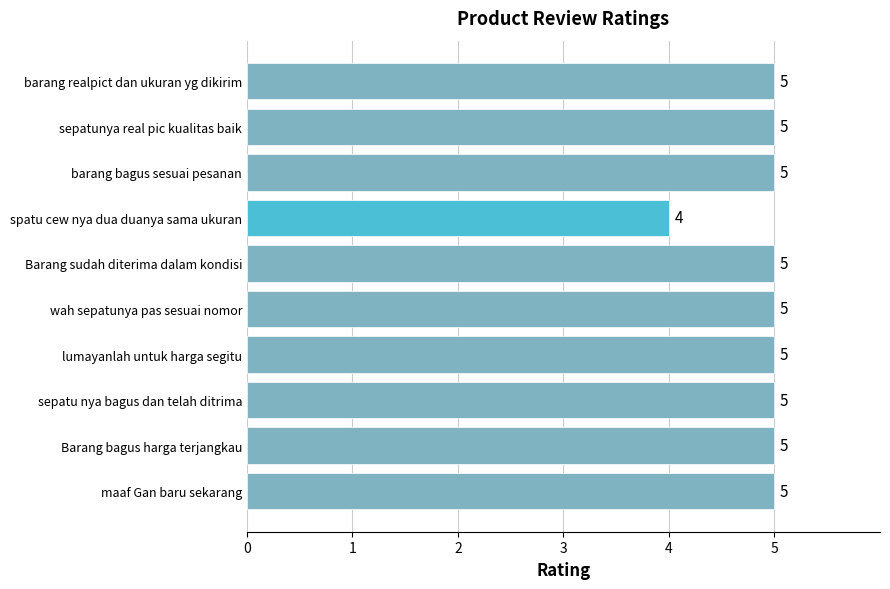

Reading top to bottom, what are all the values shown in this chart?

5	5	5	4	5	5	5	5	5	5